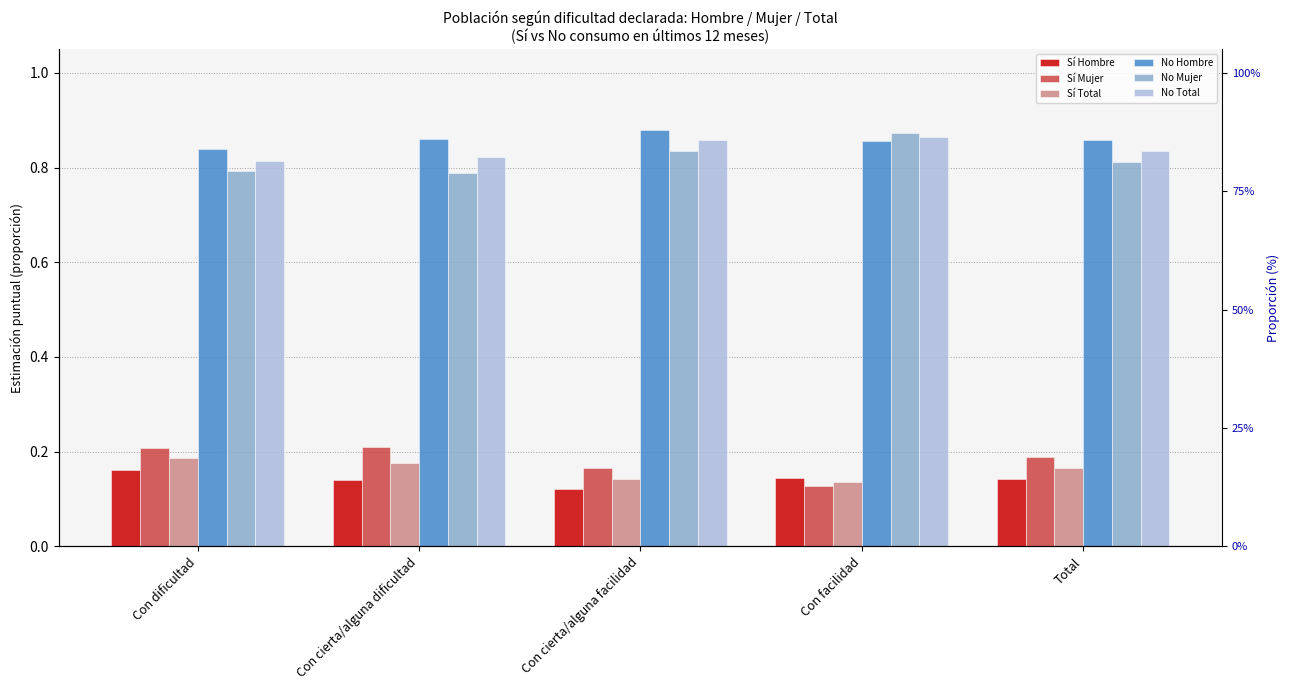

How many bars are there in each group?

6